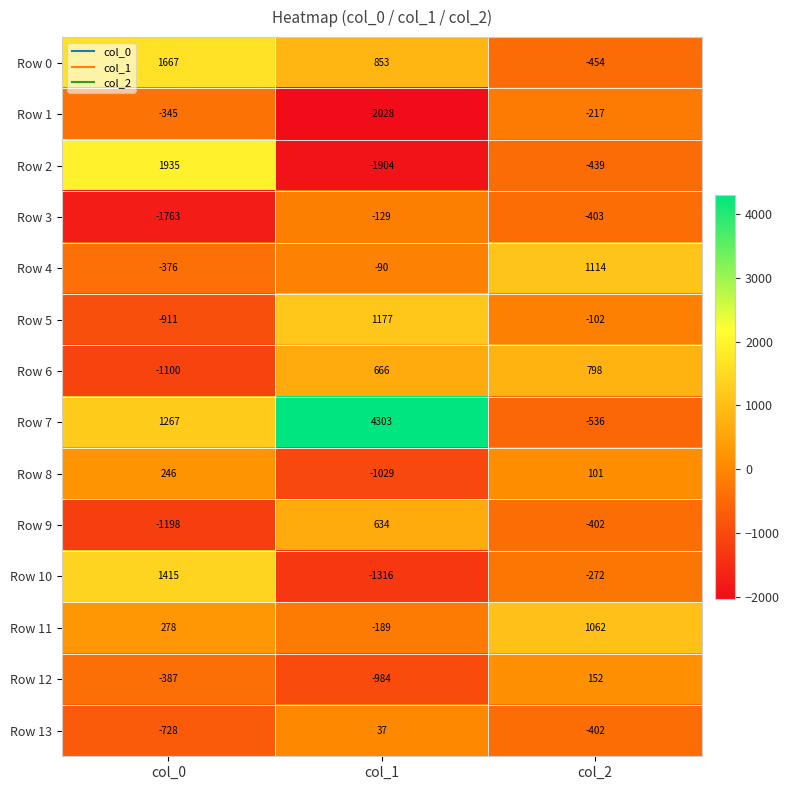

What is the approximate value of Row 4 at col_0, to the nearest 10?

-380